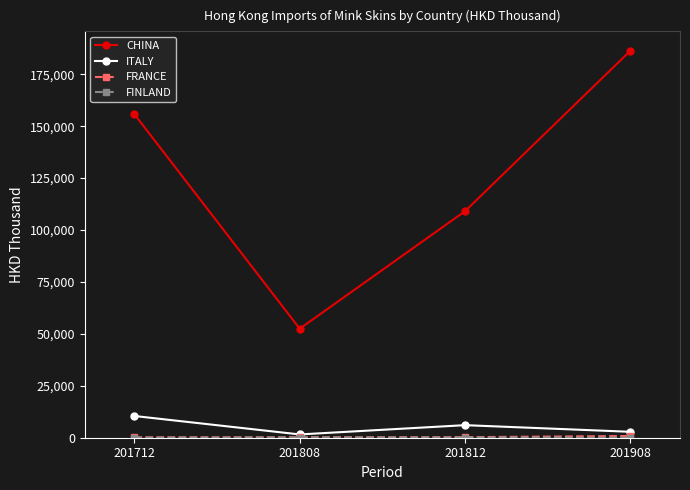

True or false: ITALY and CHINA intersect in this chart.

False